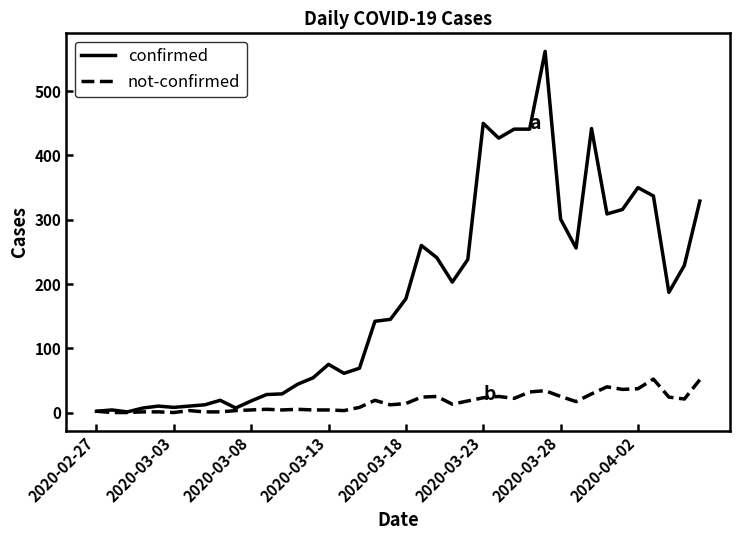

What is the maximum value for confirmed?

562